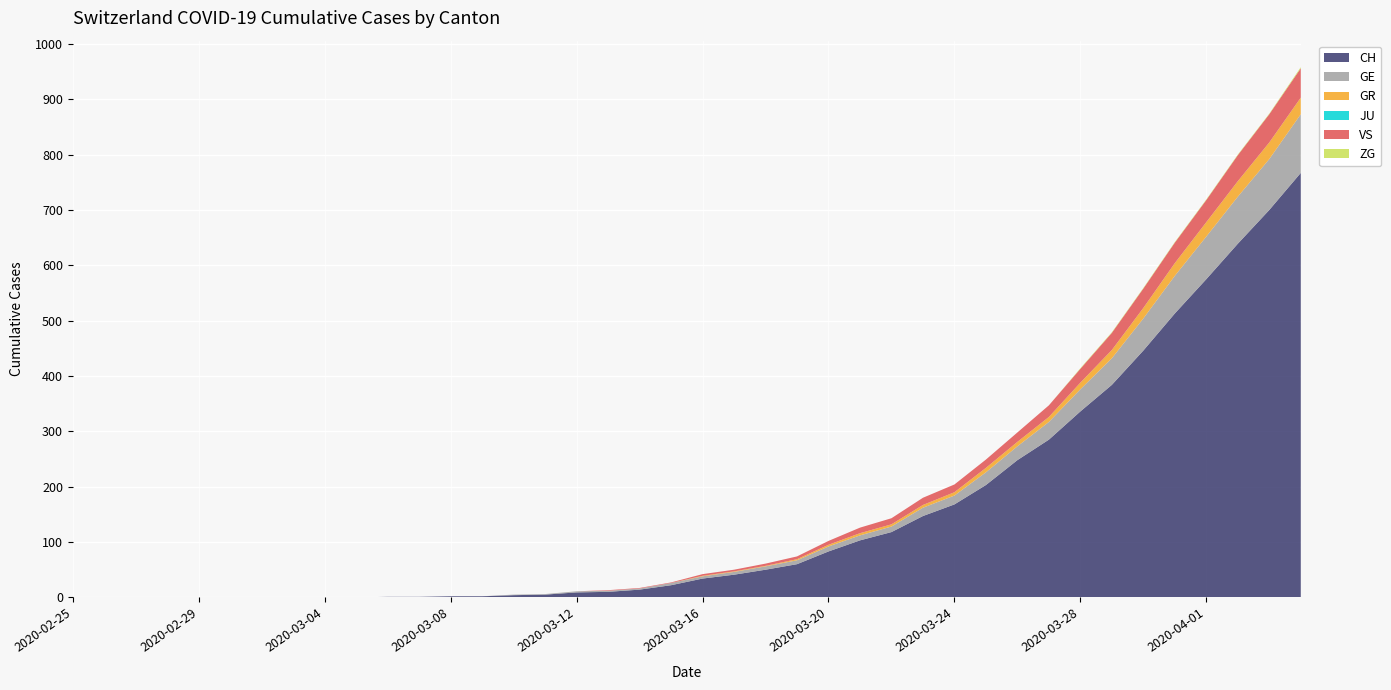

Reading left to right, what are all the values shown in this chart?

CH: 0	0	0	0	0	0	0	0	0	0	1	1	2	2	4	5	9	10	14	22	34	41	50	60	83	103	118	147	168	203	248	285	336	384	446	513	575	639	700	767
GE: 0	0	0	0	0	0	0	0	0	0	0	0	0	0	1	1	2	2	2	4	4	5	6	7	9	9	10	15	16	23	25	32	40	48	58	68	77	85	92	106
GR: 0	0	0	0	0	0	0	0	0	0	0	0	0	0	0	0	0	0	0	0	1	1	1	2	3	4	4	5	6	8	8	9	12	15	19	23	26	28	30	30
JU: 0	0	0	0	0	0	0	0	0	0	0	0	0	0	0	0	0	0	0	0	0	0	0	0	0	0	0	0	0	0	0	0	0	0	0	0	0	0	0	0
VS: 0	0	0	0	0	0	0	0	0	0	0	0	0	0	0	0	0	1	1	1	3	3	4	5	7	10	11	13	14	15	17	21	25	31	35	37	40	47	51	53
ZG: 0	0	0	0	0	0	0	0	0	0	0	0	0	0	0	0	0	0	0	0	0	0	0	0	0	0	0	0	0	0	0	0	1	1	1	1	1	1	1	2